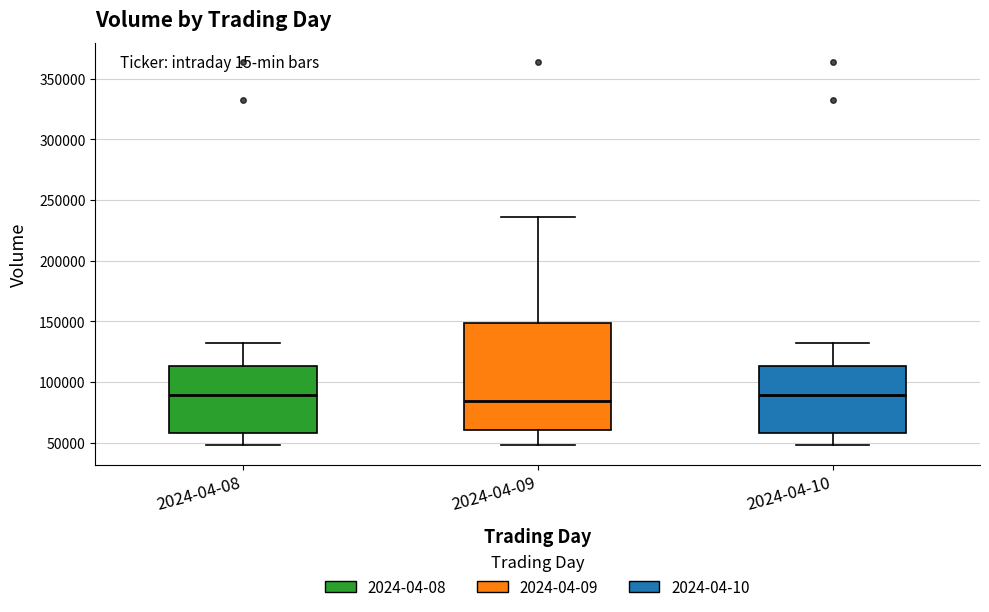

Comparing the boxes themselves (not the whiskers), which one is the tallest?

2024-04-09